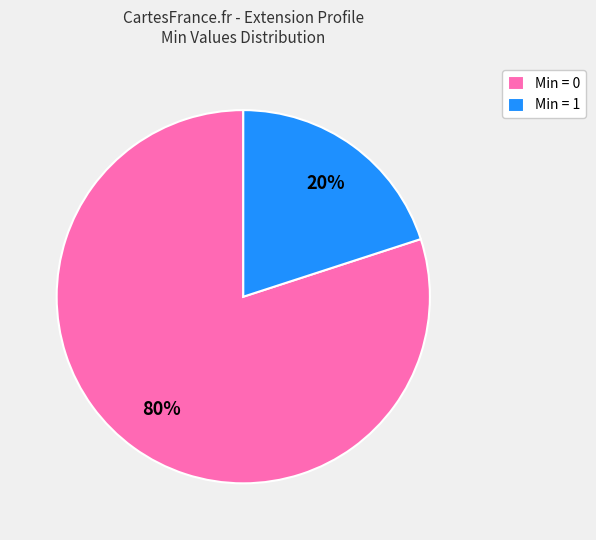

What is the smallest slice in the pie chart?

Min = 1